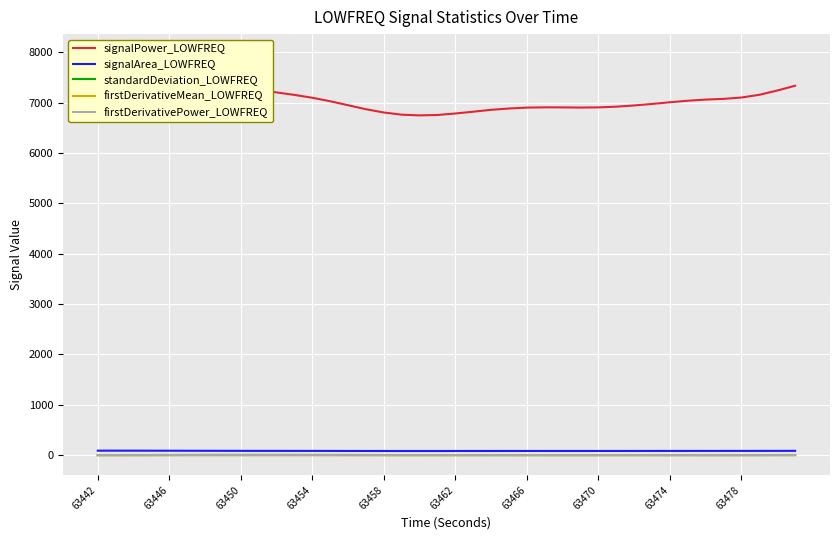

Which series has the largest range (max minus min)?

signalPower_LOWFREQ